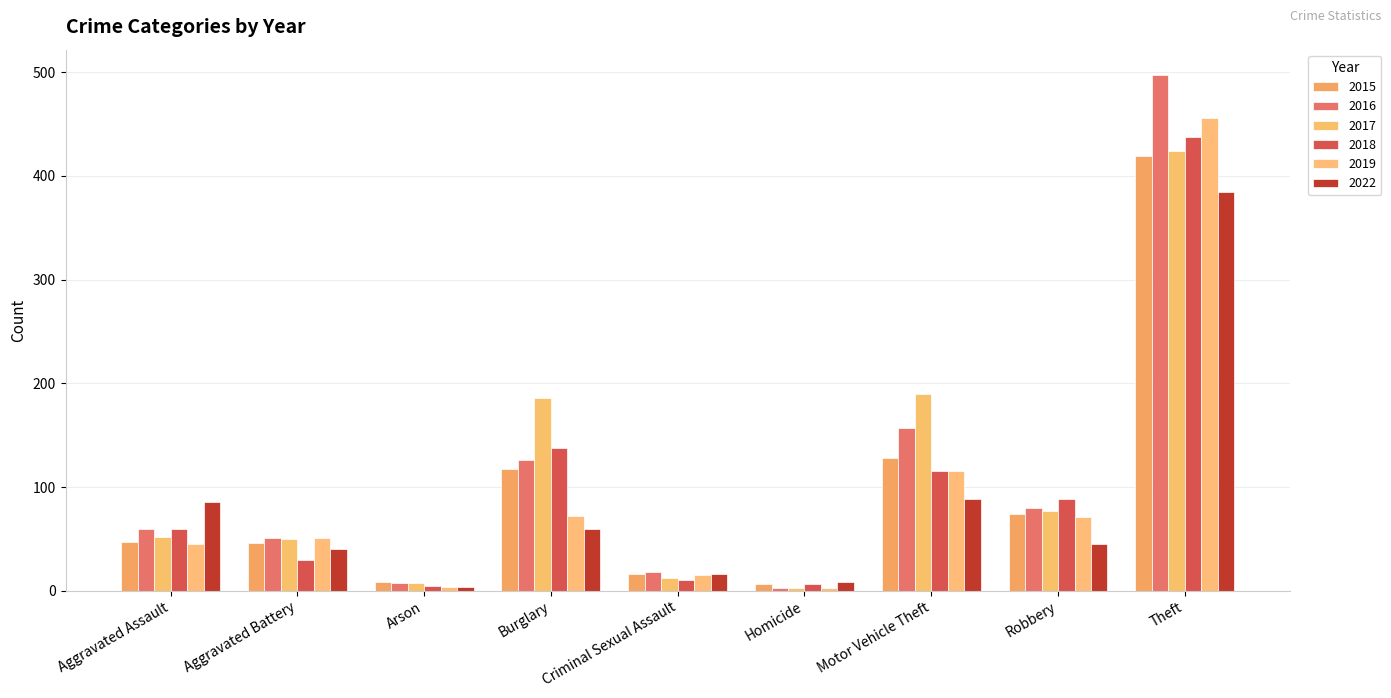

What is the label of the 4th bar from the left?

Burglary